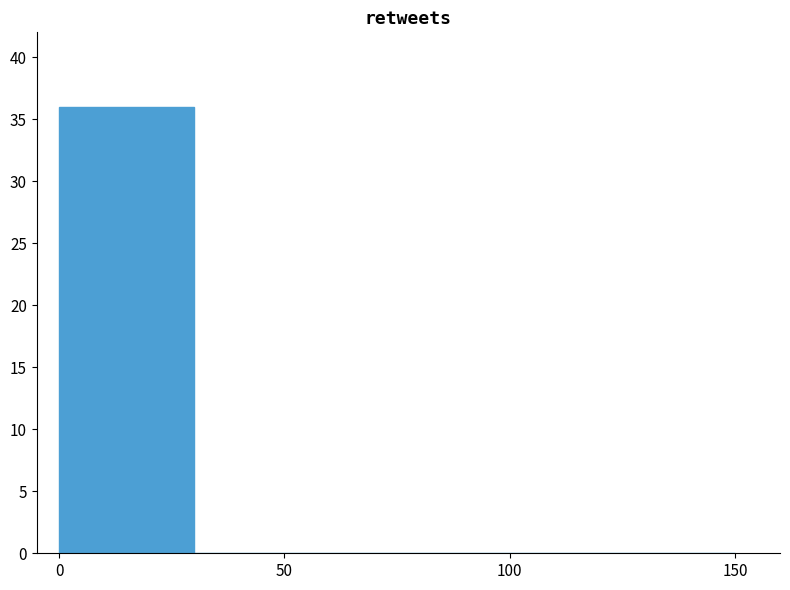

What is the height of the bar covering 0 to 30 on the x-axis? The values are not printed on the chart, so give them approximately, as read against the axis.

36